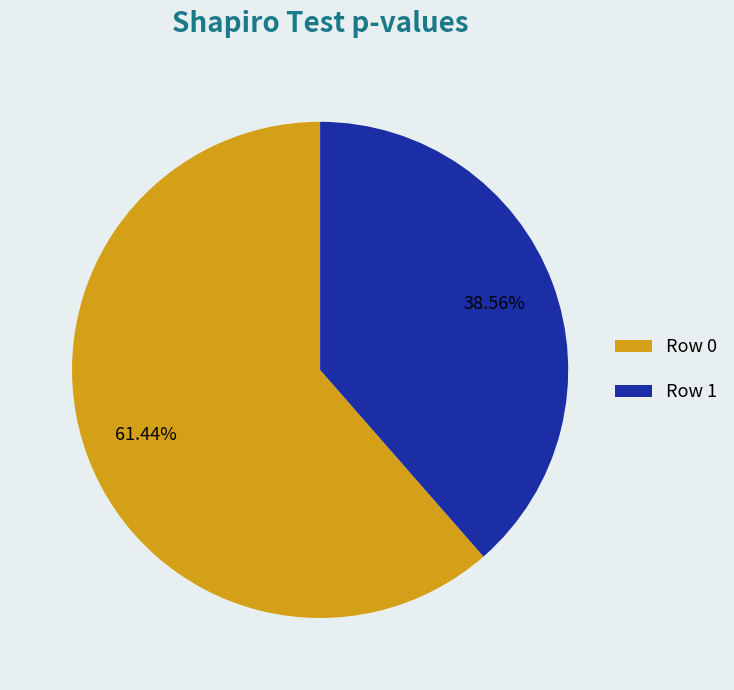

Does any single category account for the majority?

Yes